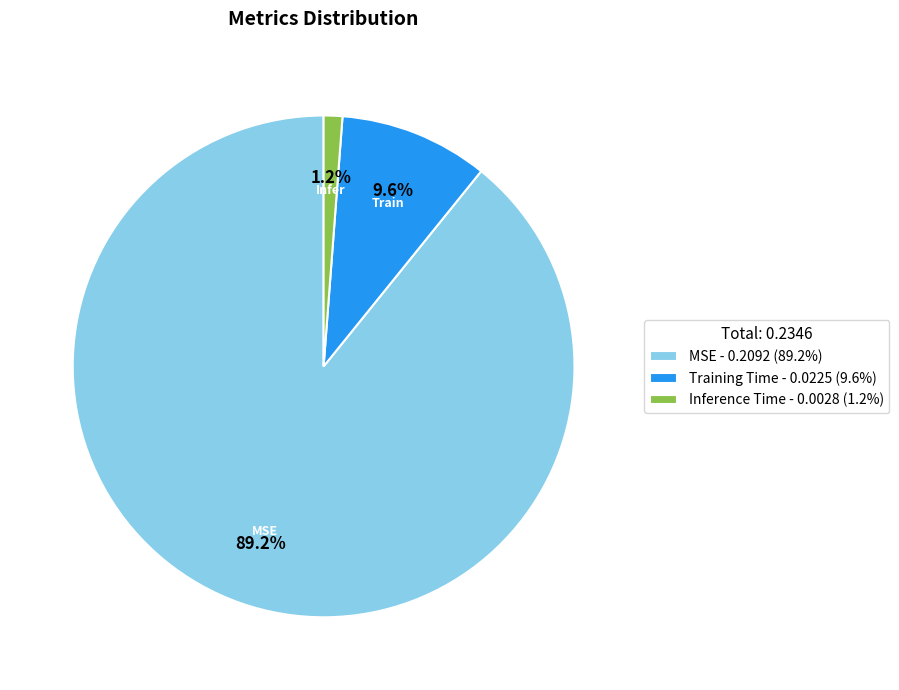

What is the largest slice in the pie chart?

MSE